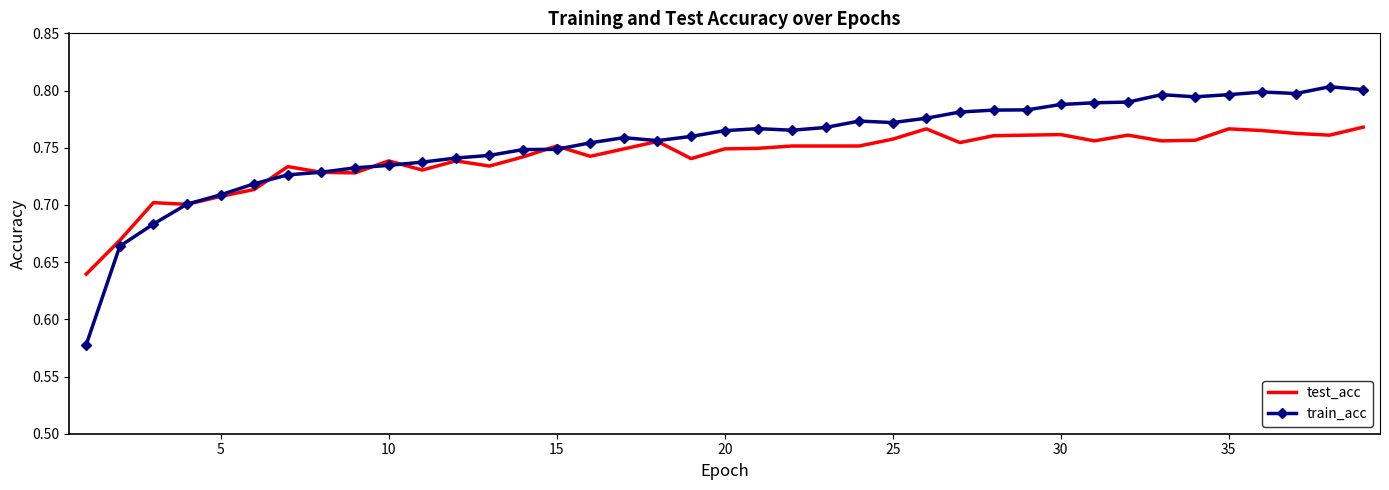

Which series has the widest spread of values?

train_acc